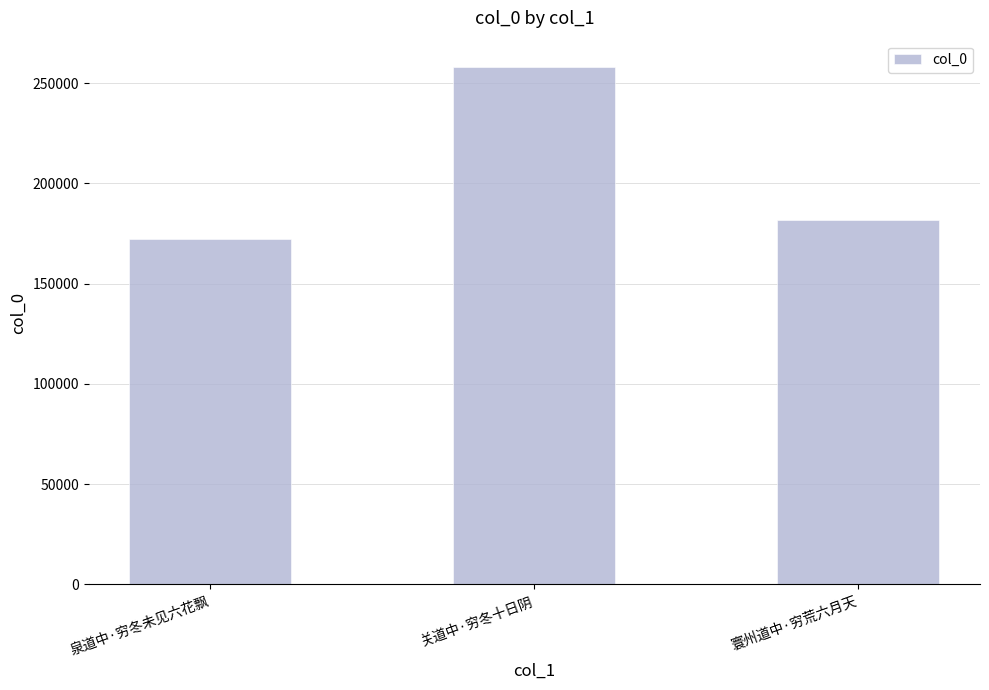

Between 寰州道中·穷荒六月天 and 关道中·穷冬十日阴, which is larger?

关道中·穷冬十日阴